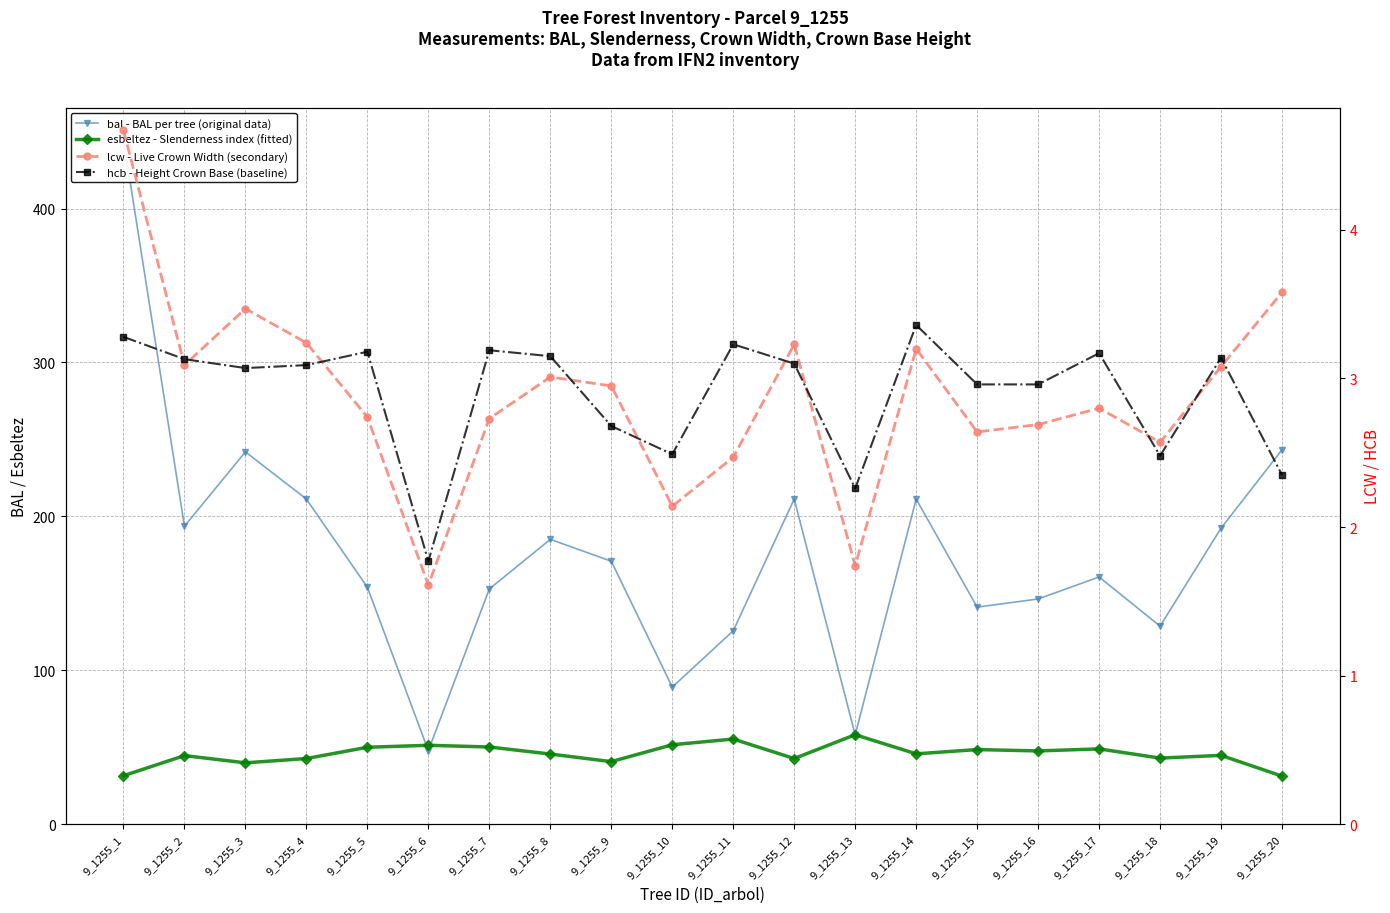

What is the total value across all series at 9_1255_19?

243.3